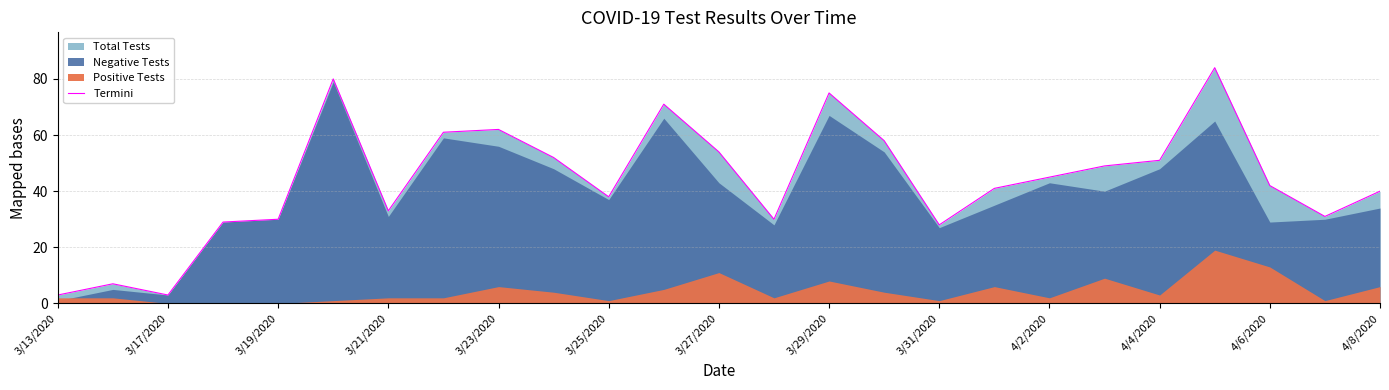

What is the maximum value for Termini?

84